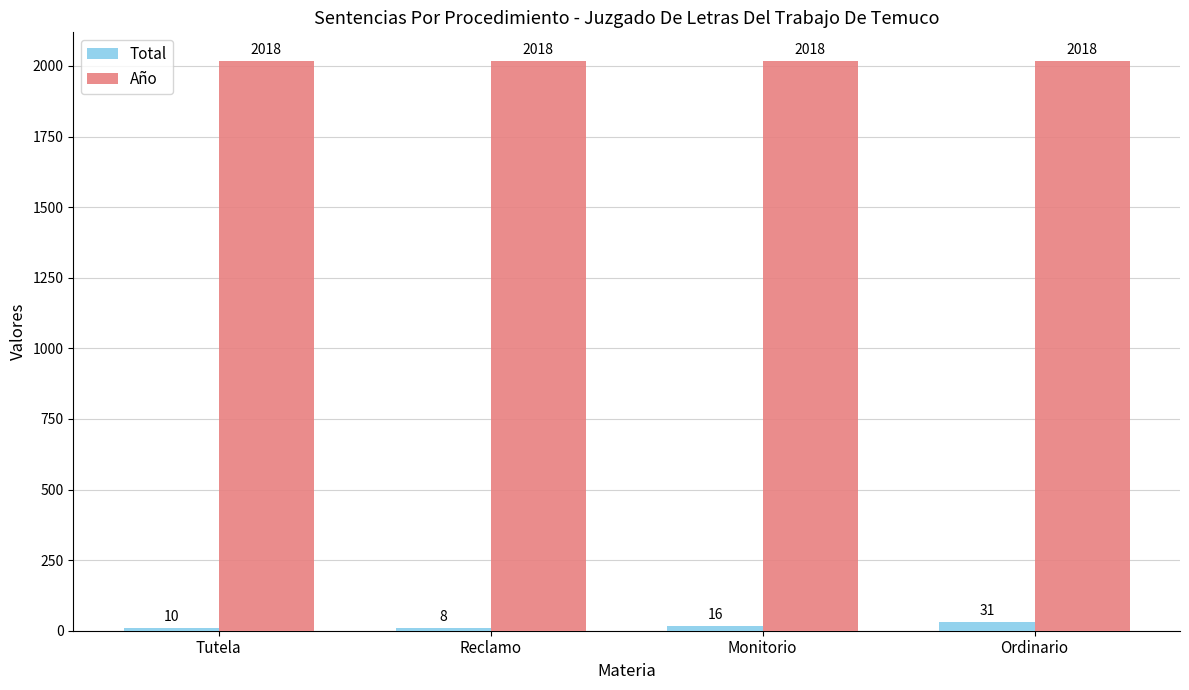

Reading right to left, transcribe all the data shown in this chart.

Total: Ordinario=31	Monitorio=16	Reclamo=8	Tutela=10
Año: Ordinario=2018	Monitorio=2018	Reclamo=2018	Tutela=2018